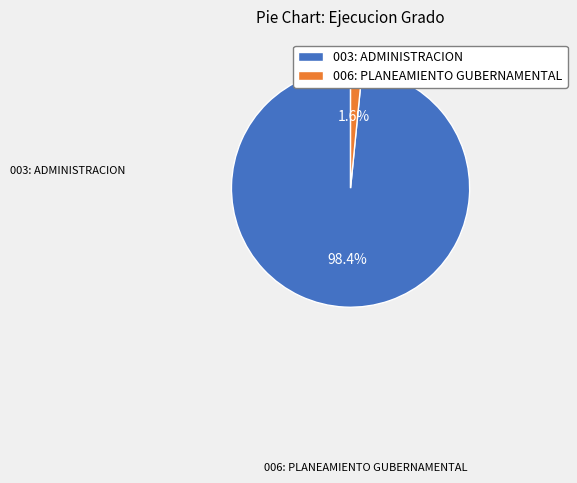

True or false: 006: PLANEAMIENTO GUBERNAMENTAL accounts for 13% of the total.

False